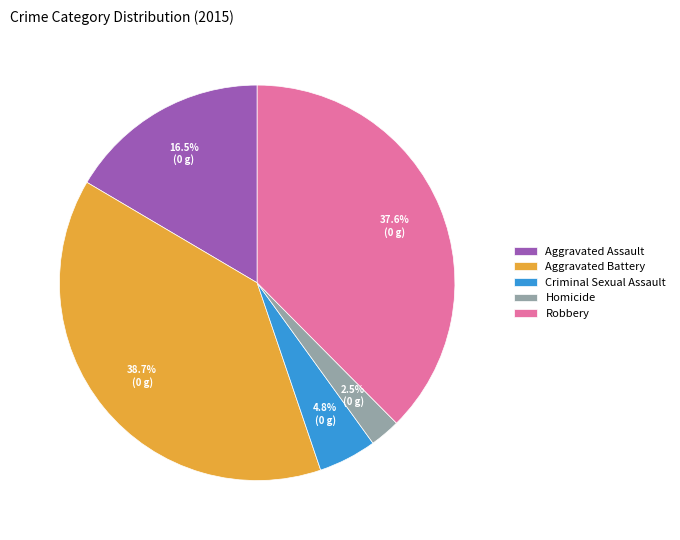

Which has a higher value, Aggravated Battery or Aggravated Assault?

Aggravated Battery